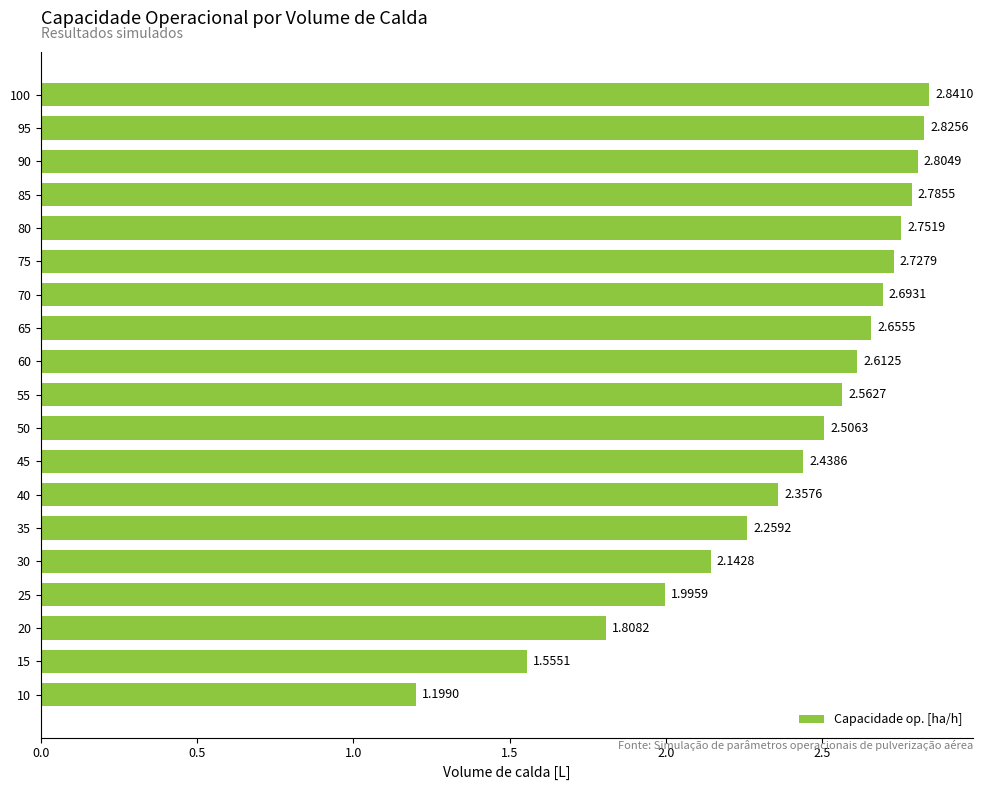

What is the sum of all values?

45.5